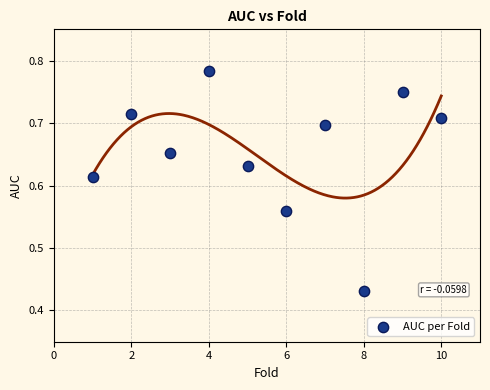

What is the range of X values (max minus min)?

9.0